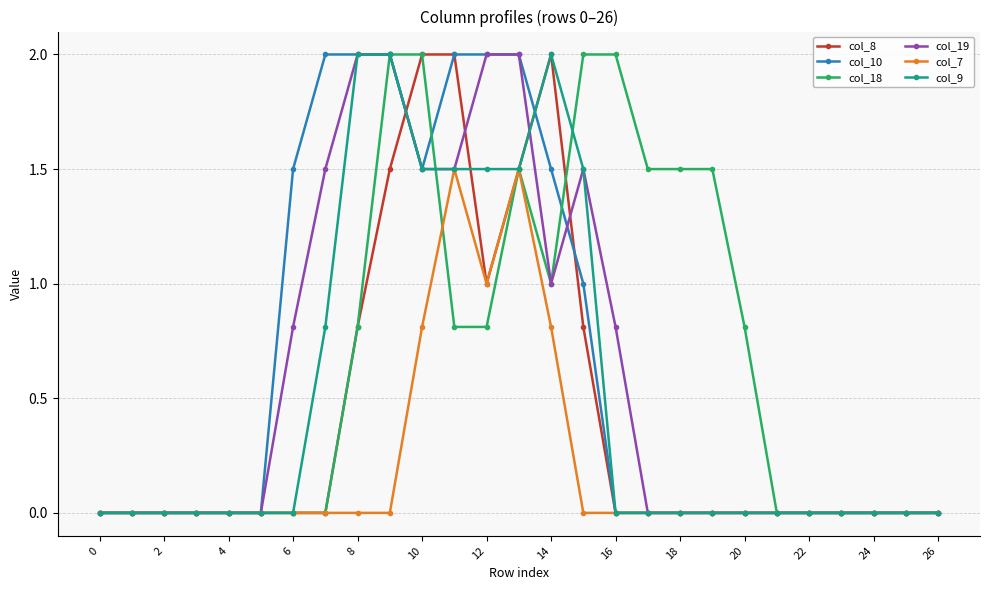

What is the maximum value shown in the chart?

2.0